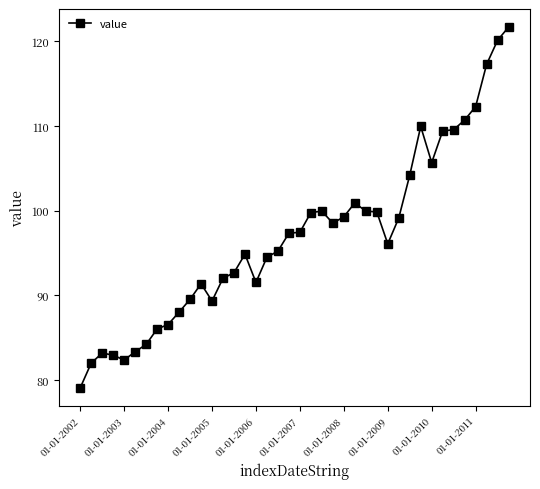

What is the value of the 4th point from the left?

82.9